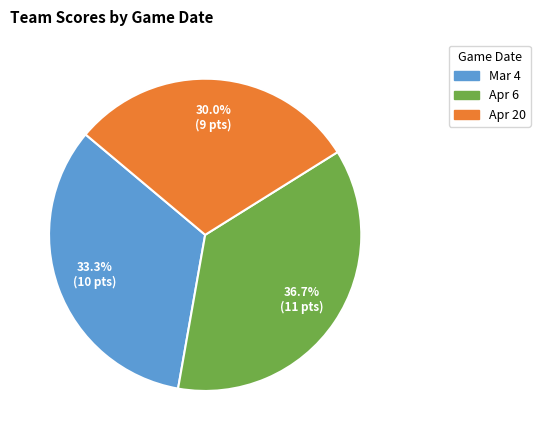

Which has a higher value, Apr 6 or Mar 4?

Apr 6